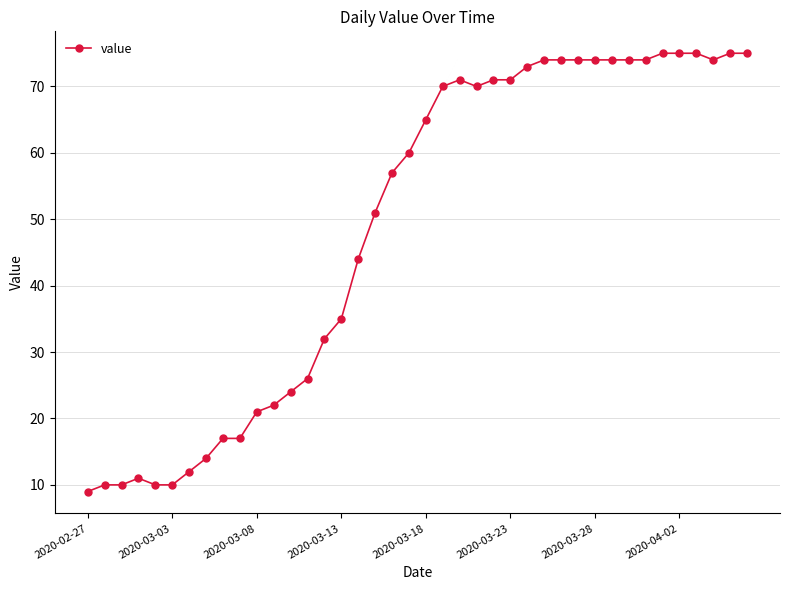

What is the average value?

49